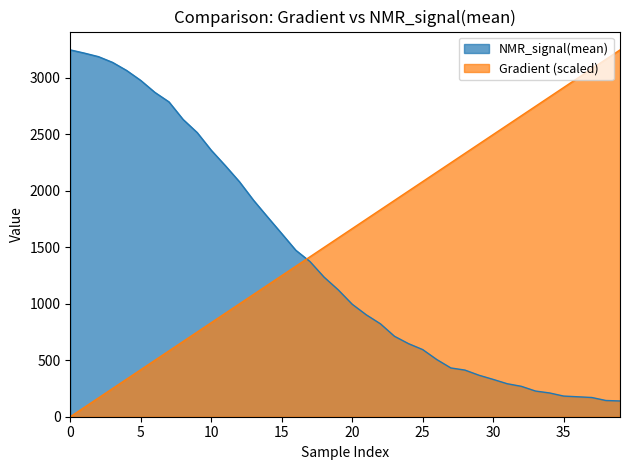

At which label is NMR_signal(mean) closest to 1694?

15